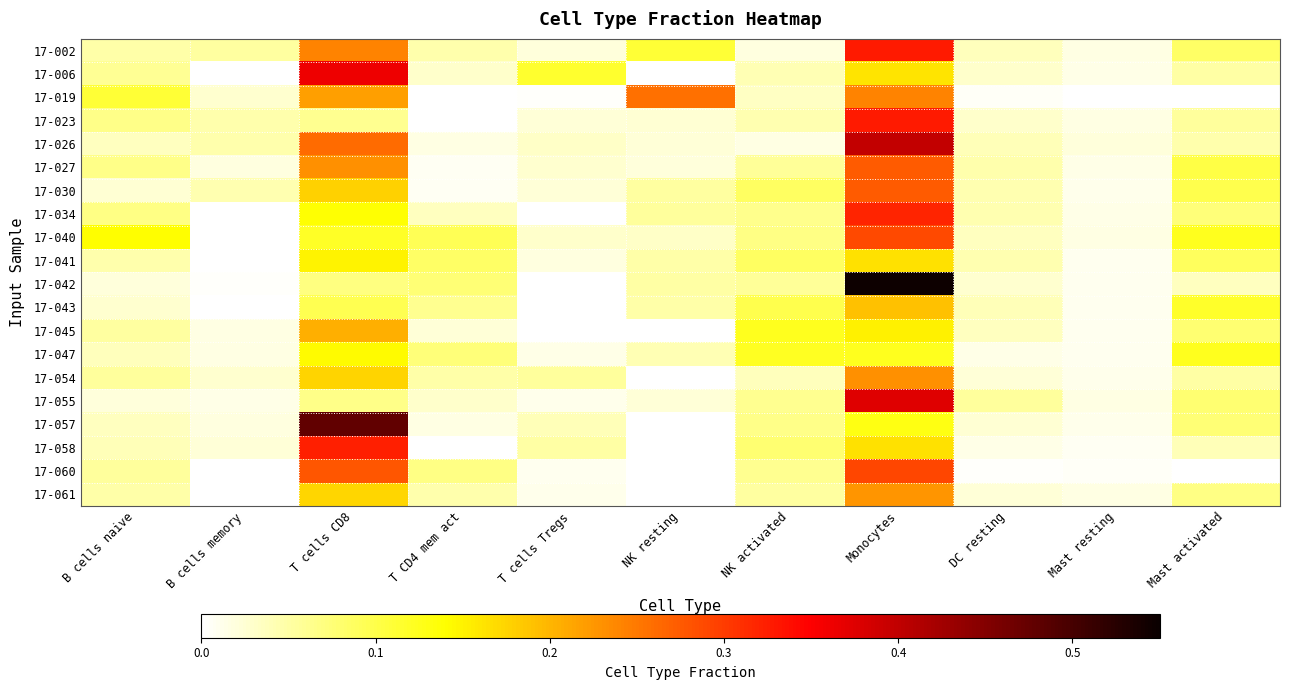

Between NK activated and Monocytes, which series saw the biggest shift?

17-042